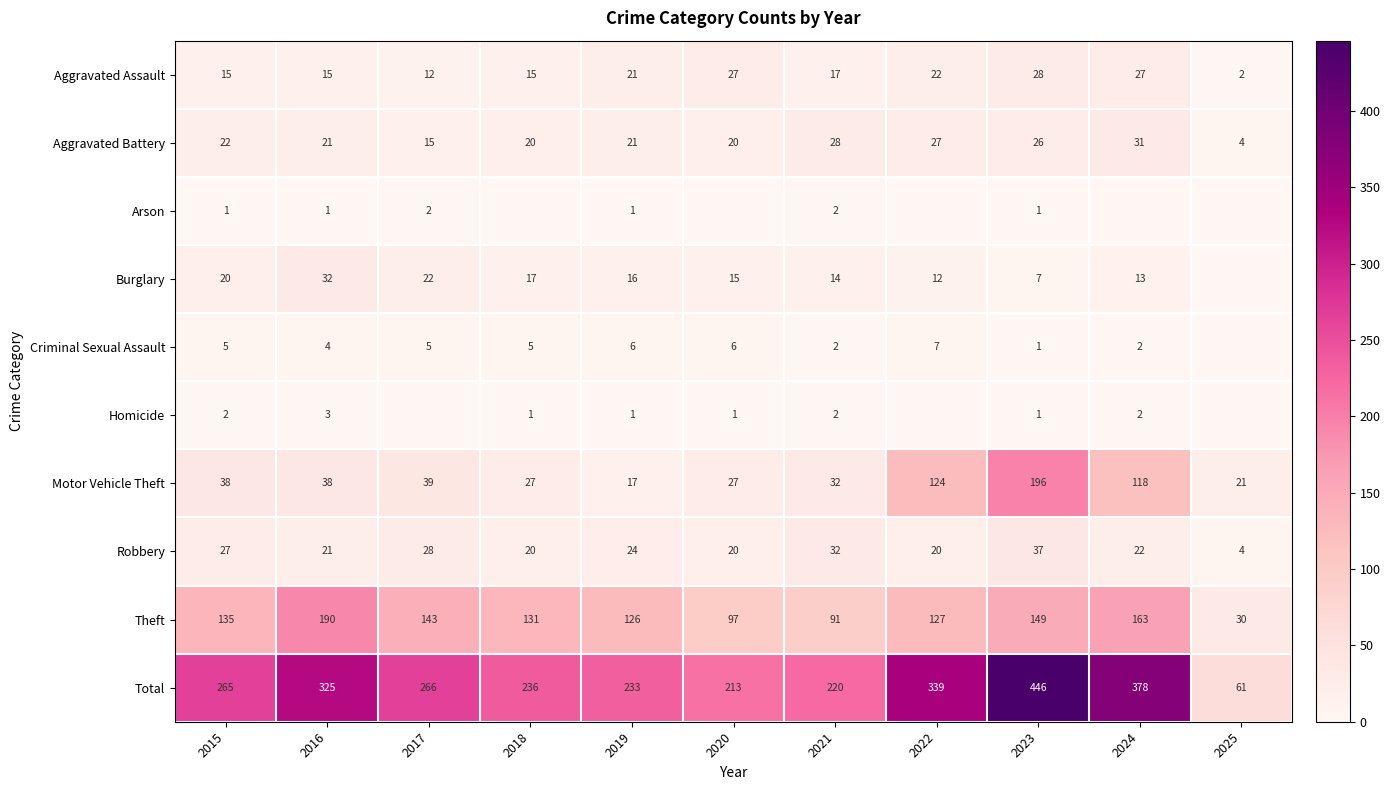

What is the highest value of the Aggravated Assault series?

28